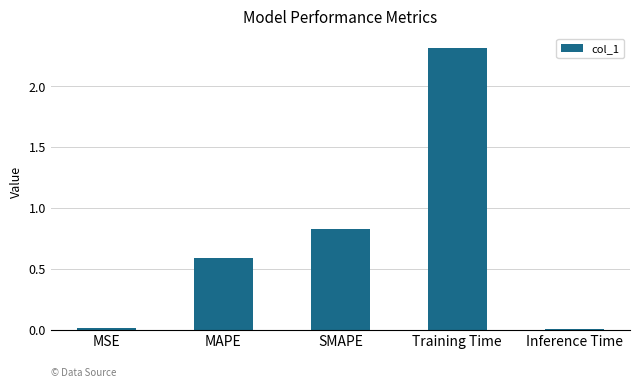

True or false: the data shows 0.6 at MAPE.

True